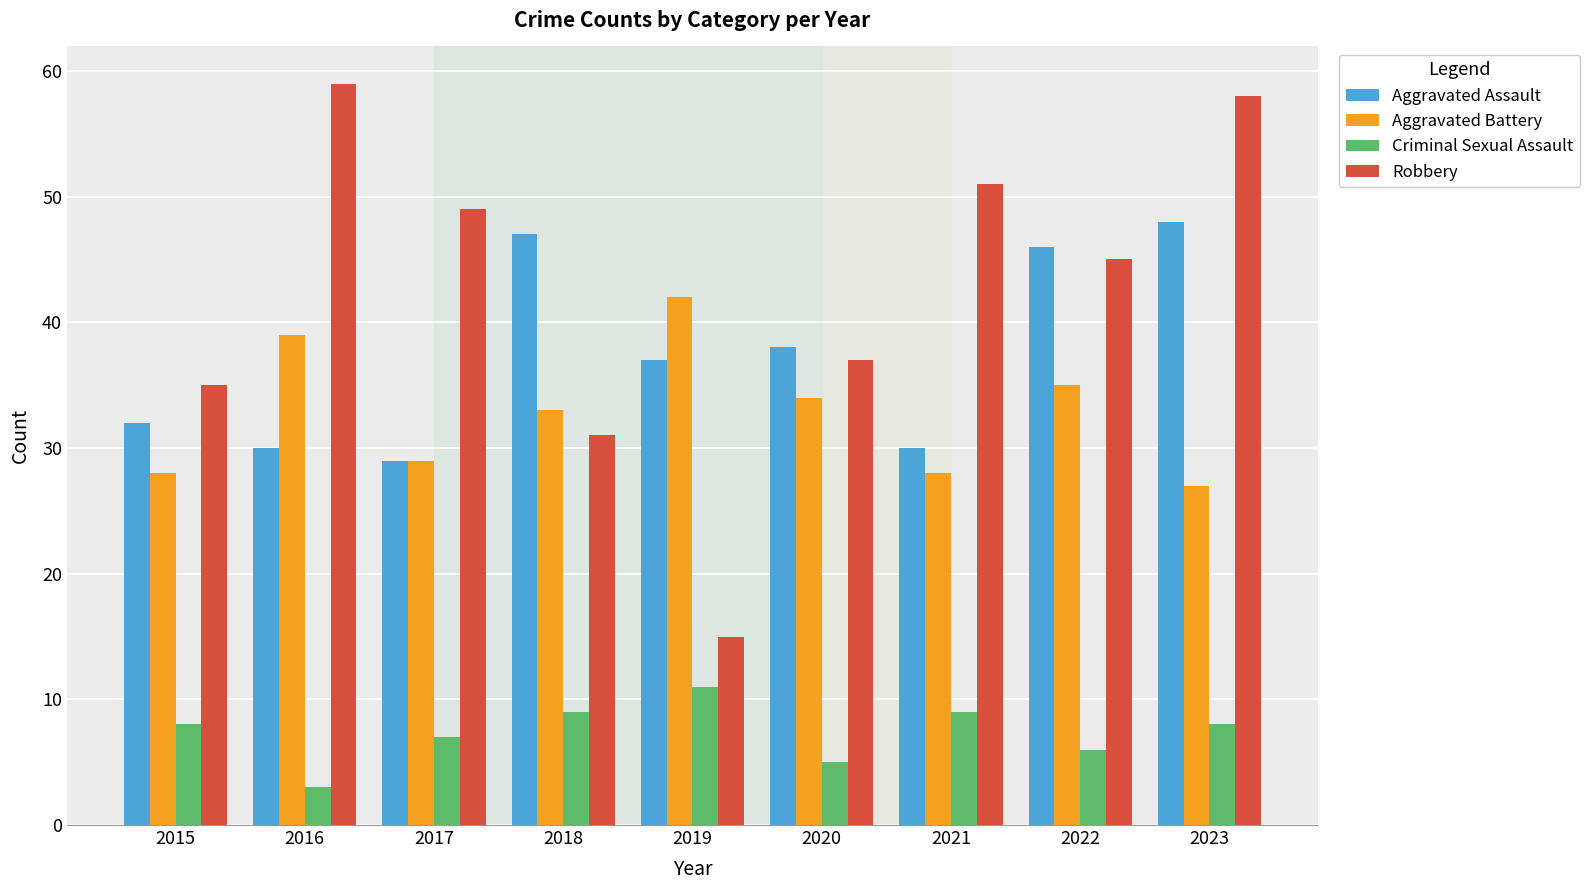

What is the value of the Aggravated Assault bar at the 1st from the left?

32